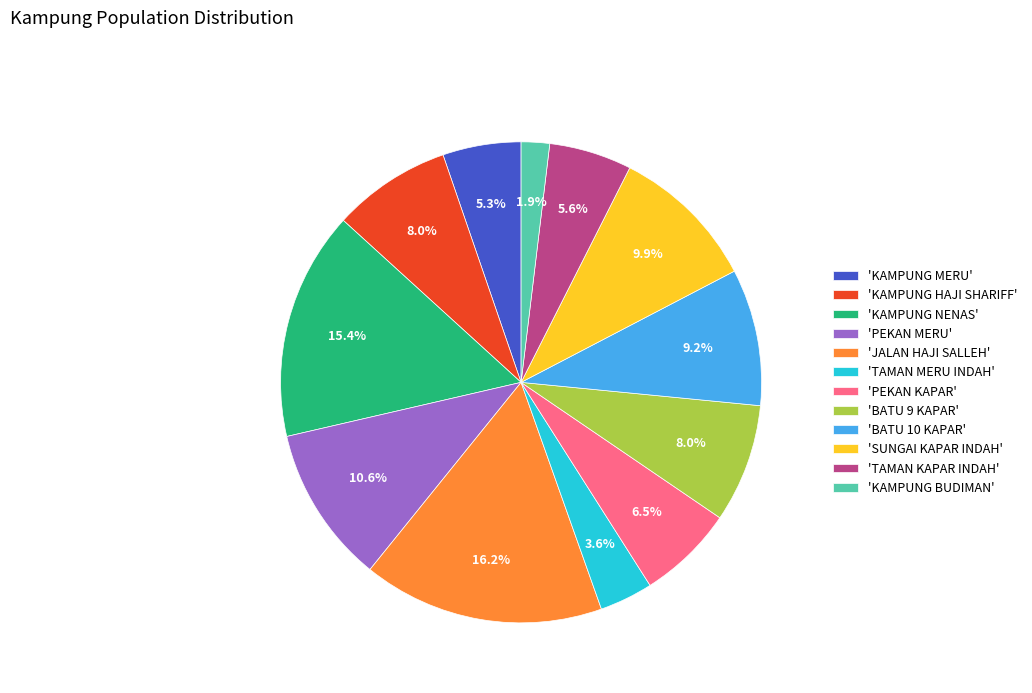

To the nearest percent, what is the average slice percentage?

8%